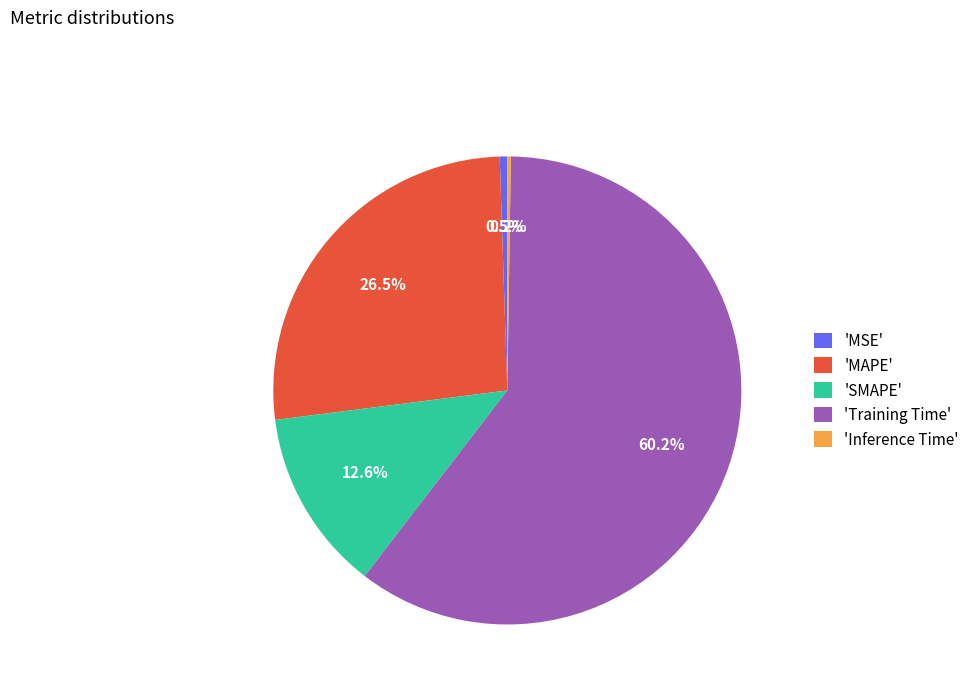

Combined, do 'MSE' and 'MAPE' account for over 50%?

No